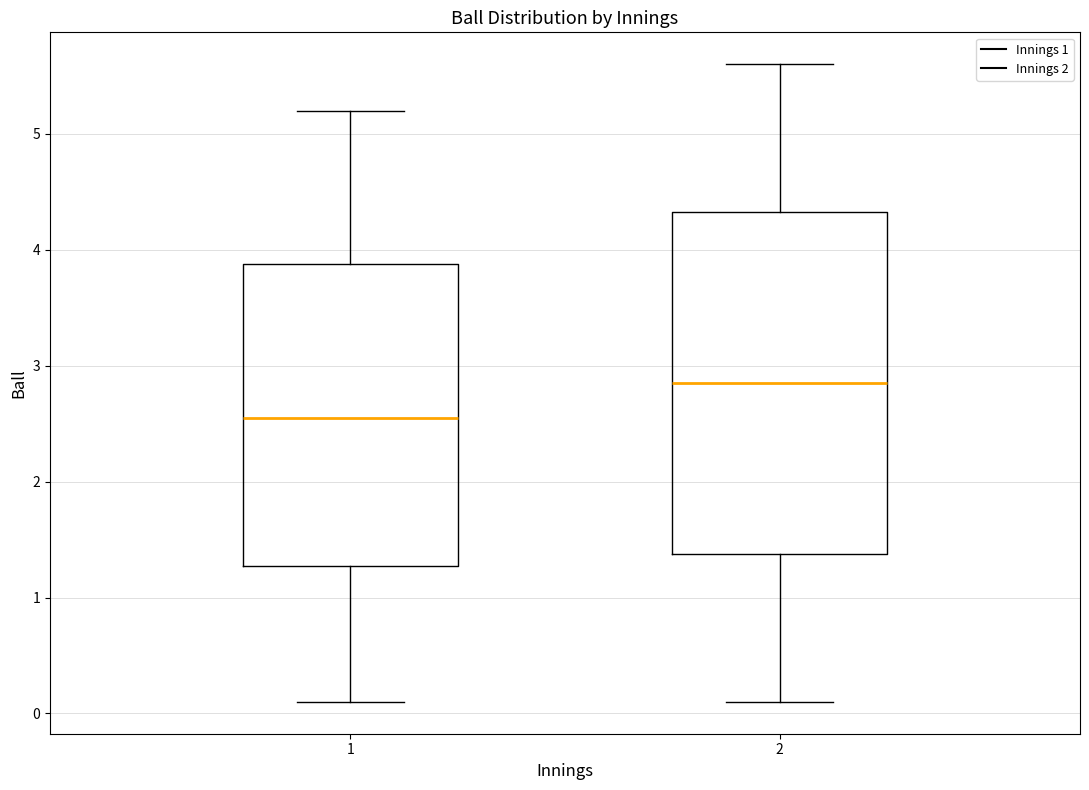

Which box's median line is the highest?

2